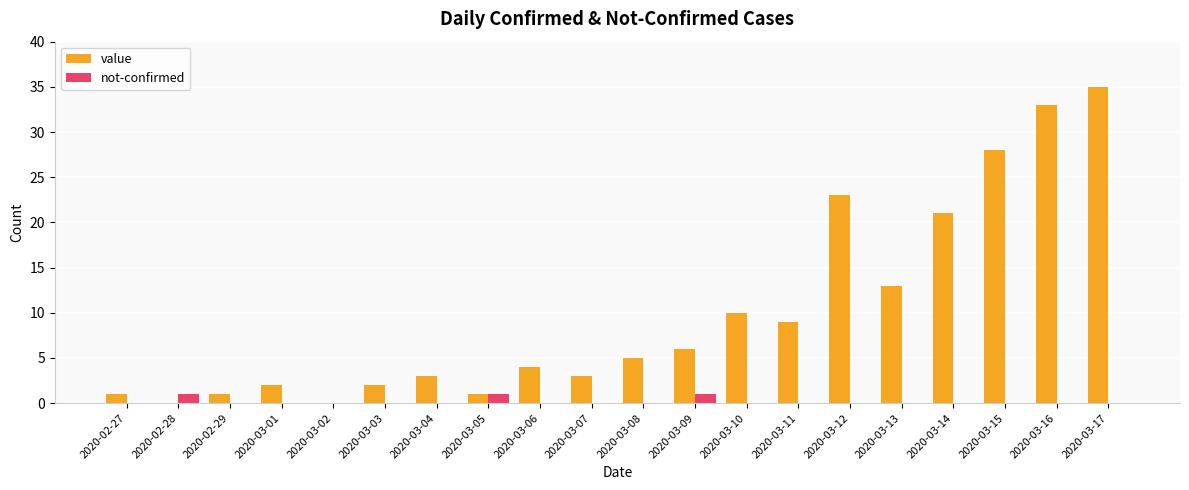

True or false: value has a value of 33 at 2020-03-16.

True